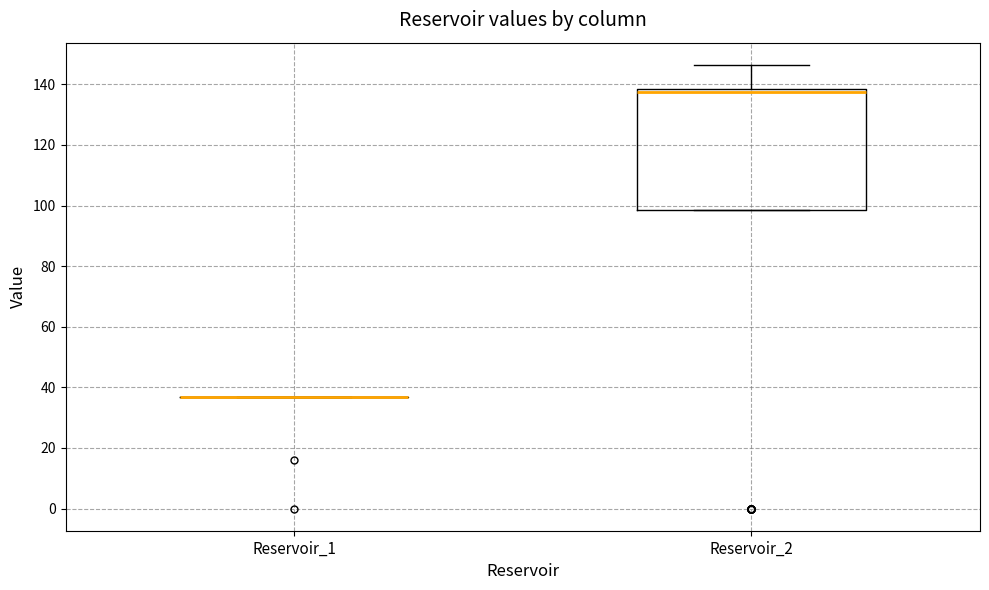

Reading left to right, transcribe this box plot: for each box, give where its median line is, the range the box spans, and where its two whiskers end, as read against the y-axis. The values are not printed on the chart, so give them approximately, as read against the axis.

Reservoir_1: box collapsed to a line at 36, whiskers 36 to 36
Reservoir_2: median 138 (just below the box's upper edge), box 98 to 138, whiskers 98 to 146